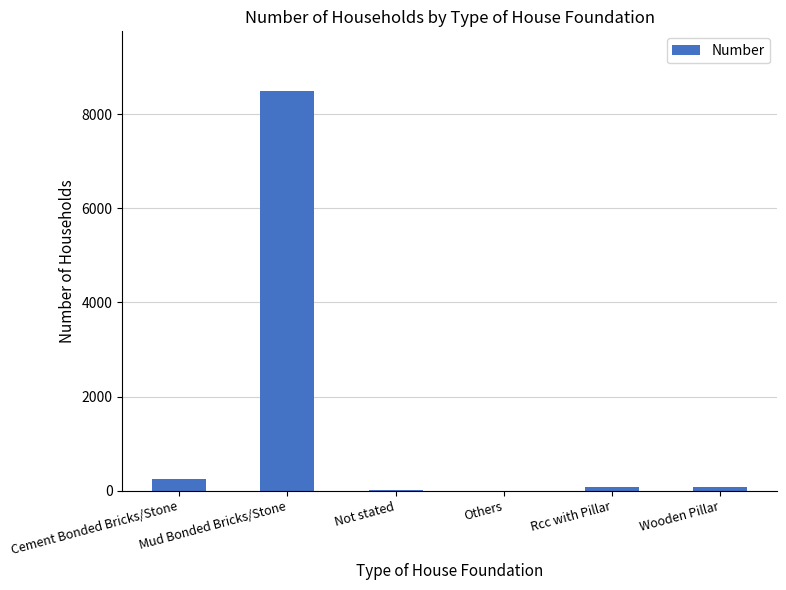

The value at Cement Bonded Bricks/Stone is 251. True or false?

True